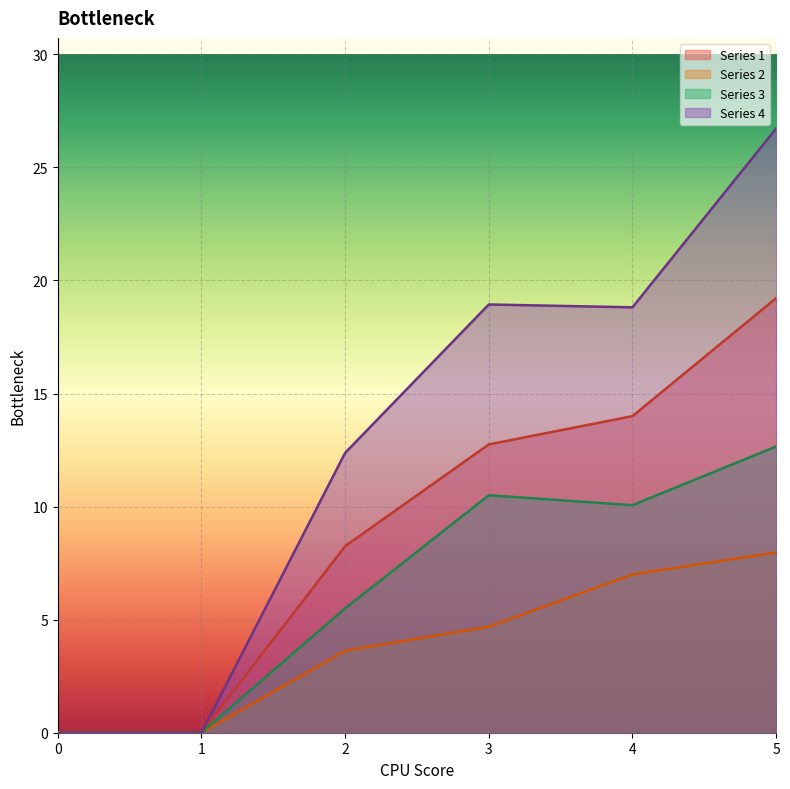

What is the sum of all Series 3 values?

38.7